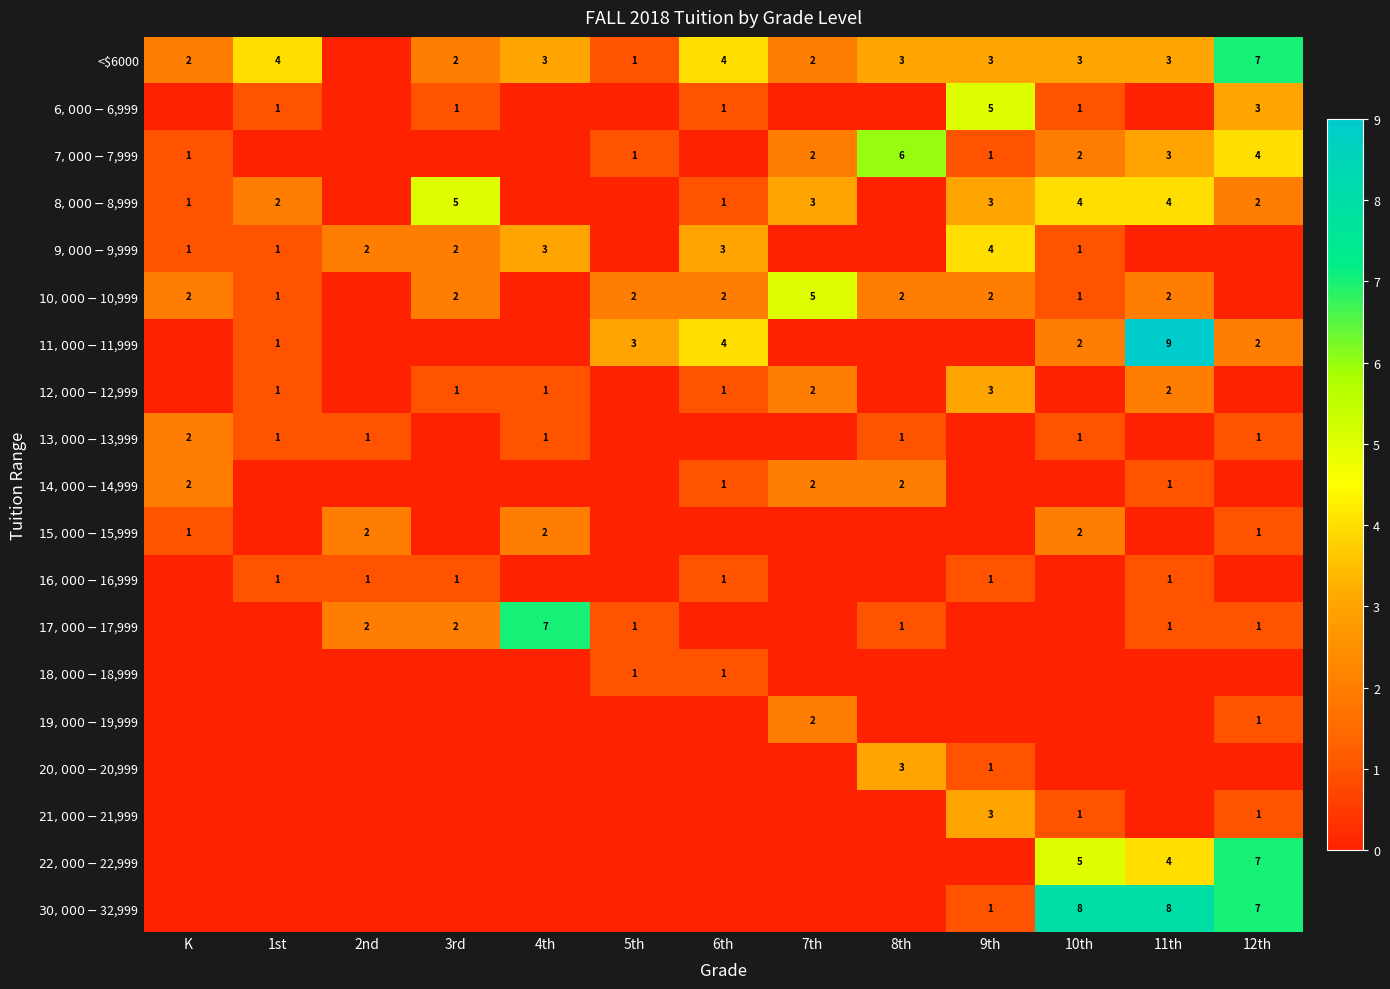

At which category is the sum across all series the highest?

11th